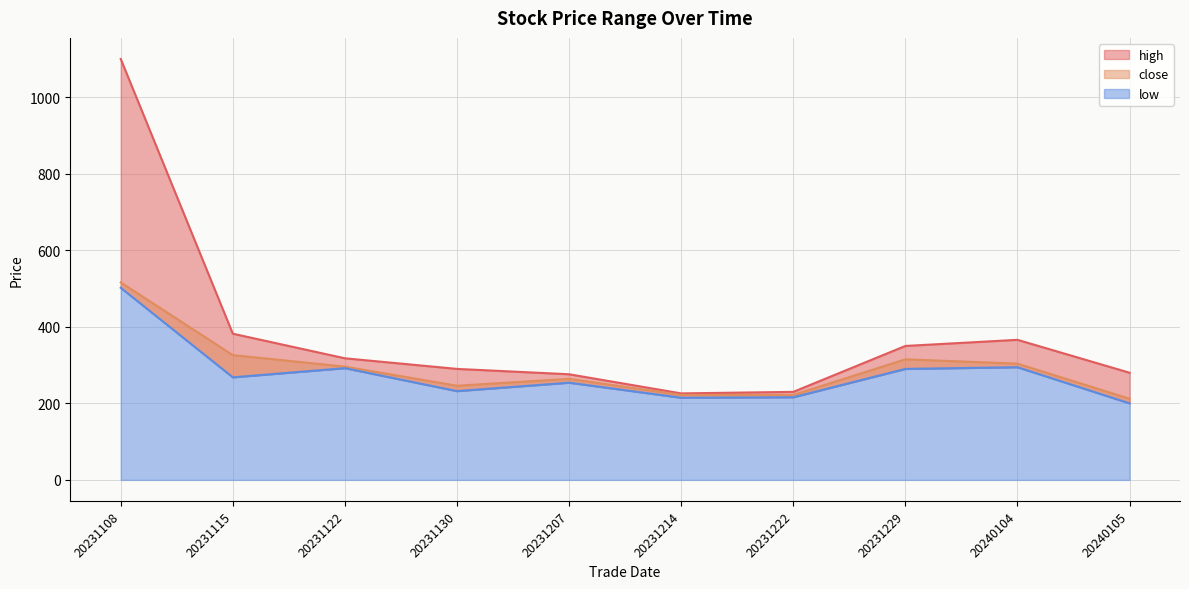

List the labels in order of low value, smallest first.

20240105, 20231214, 20231222, 20231130, 20231207, 20231115, 20231229, 20231122, 20240104, 20231108